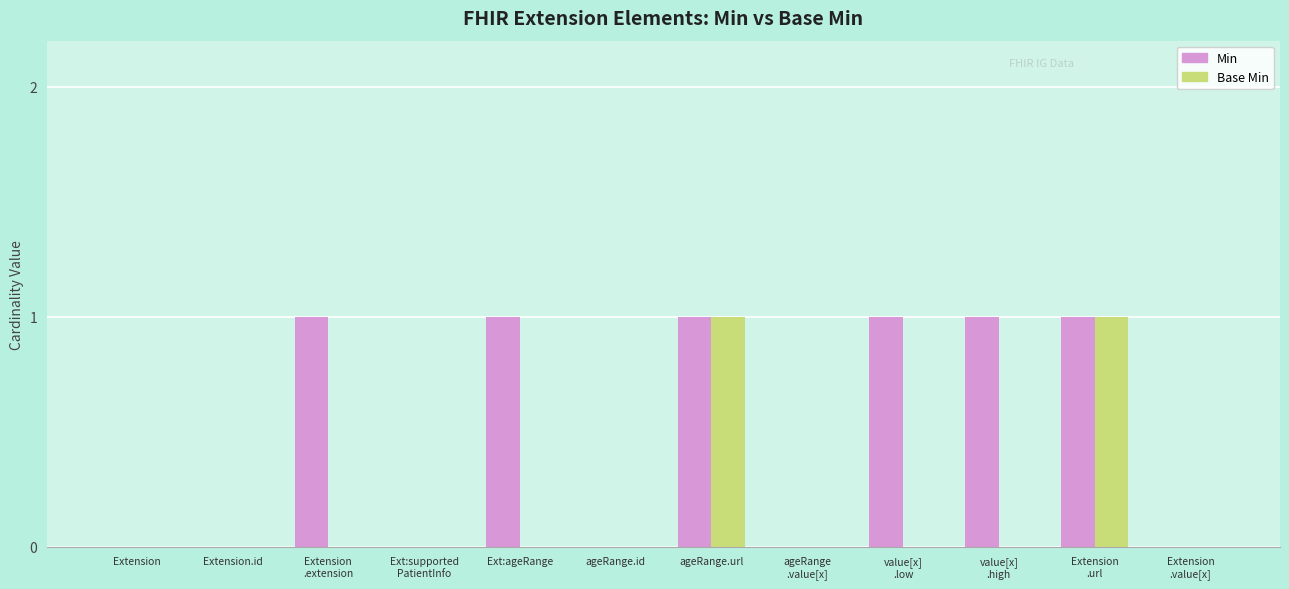

The value of Min at Extension.id is 0. True or false?

True